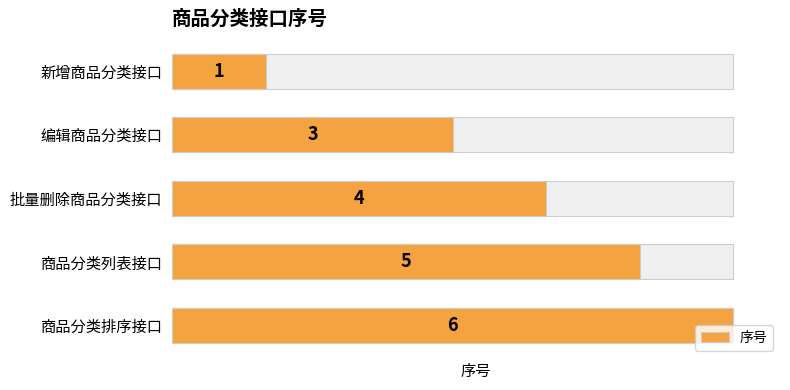

How many distinct data groups are displayed?

1